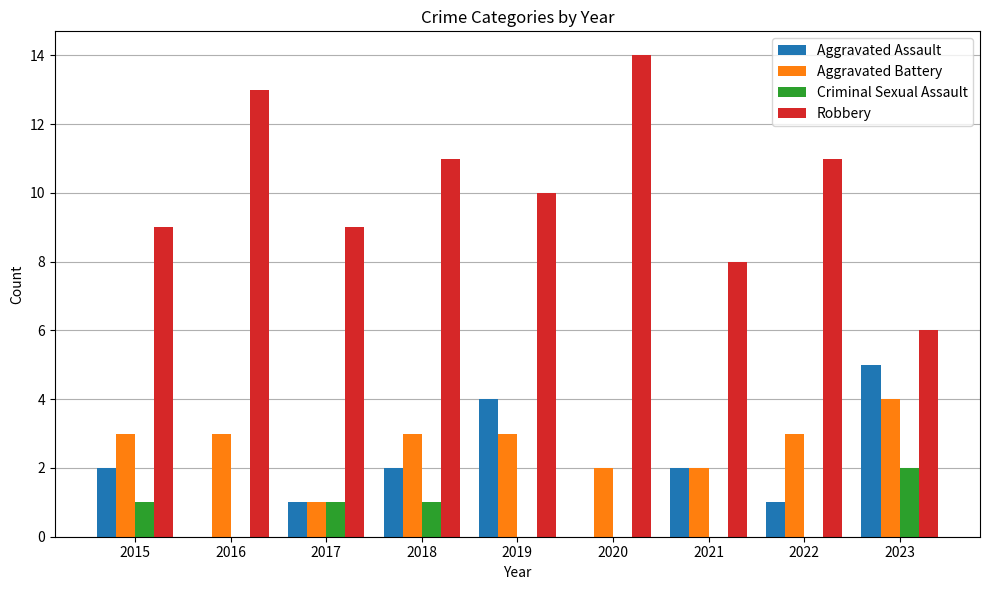

Count the number of categories in the chart.

9